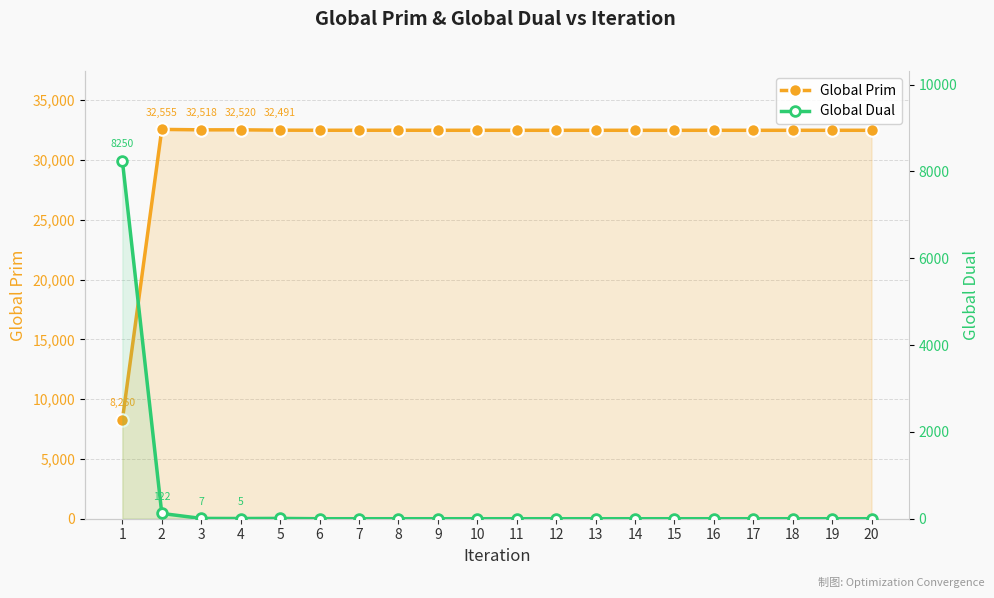

At which category does the chart reach its peak across all series?

2